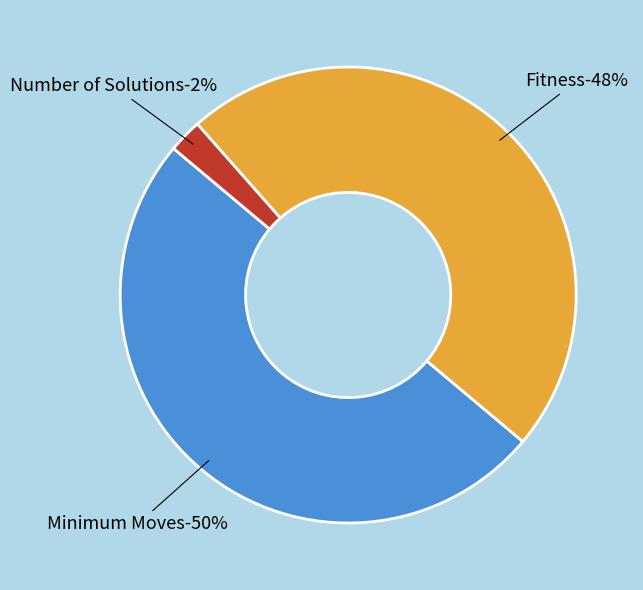

What percentage is the Fitness slice, to the nearest percent?

48%